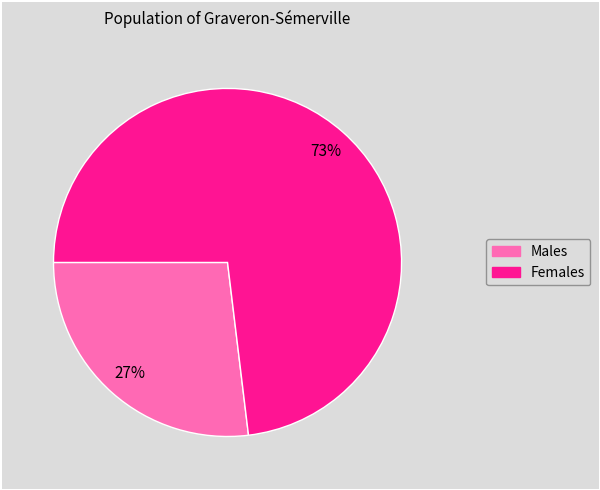

To the nearest percent, what is the difference between the largest and smallest slice percentages?

46%